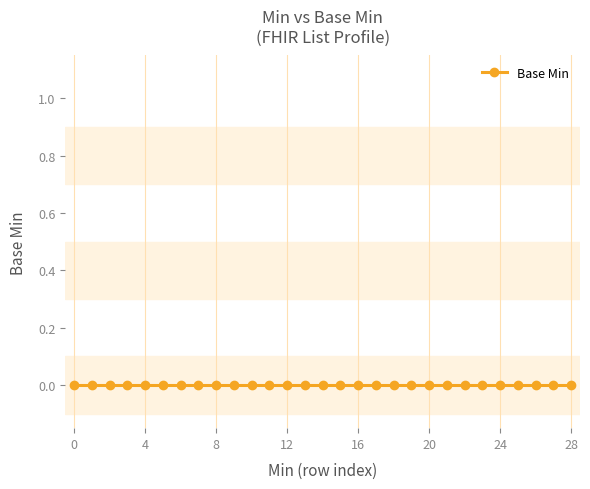

Count the values in the range 0 to 1.

29